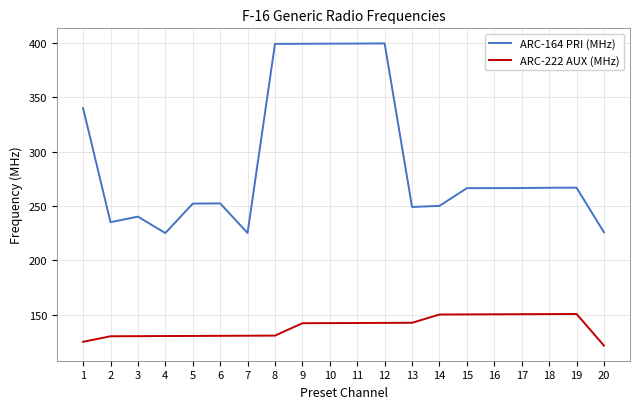

Rank the series by their average value, from highest to lowest.

ARC-164 PRI (MHz), ARC-222 AUX (MHz)